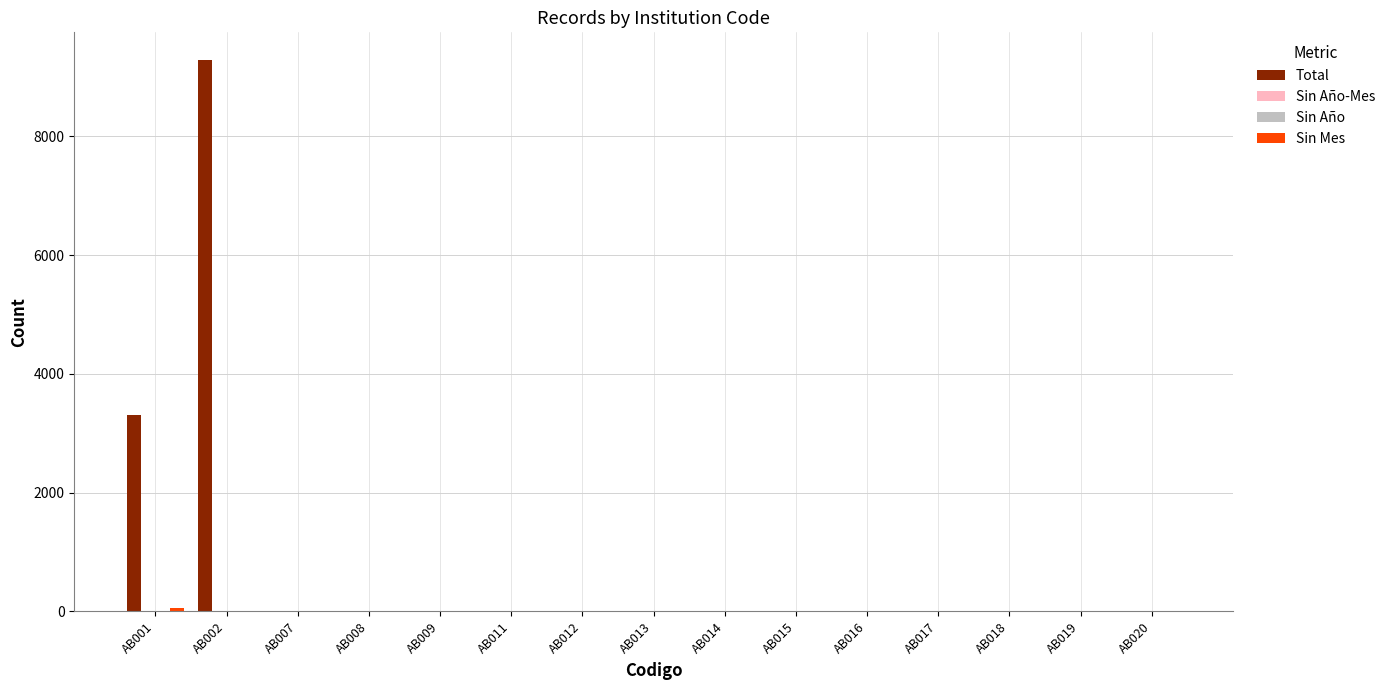

At which category does the chart reach its minimum across all series?

AB007